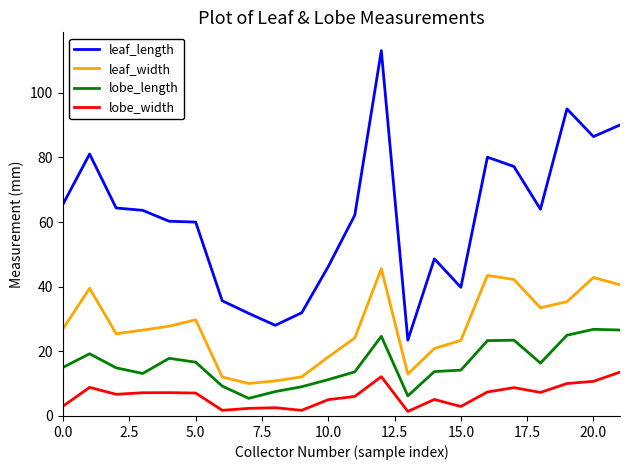

True or false: lobe_length and leaf_width cross at least once.

False